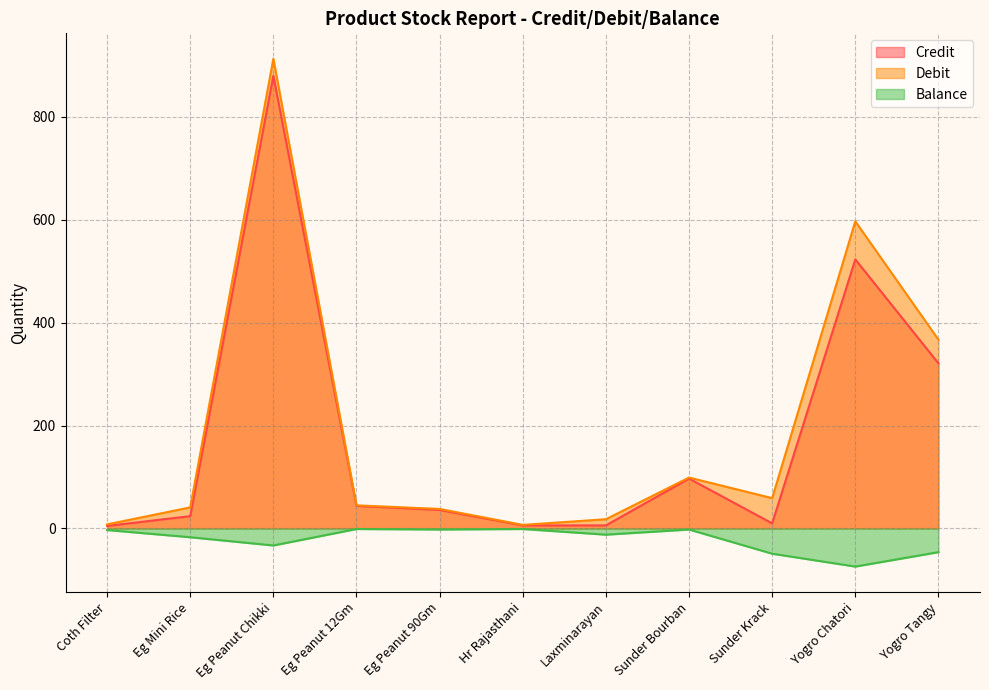

Which series has the largest total across all categories?

Debit